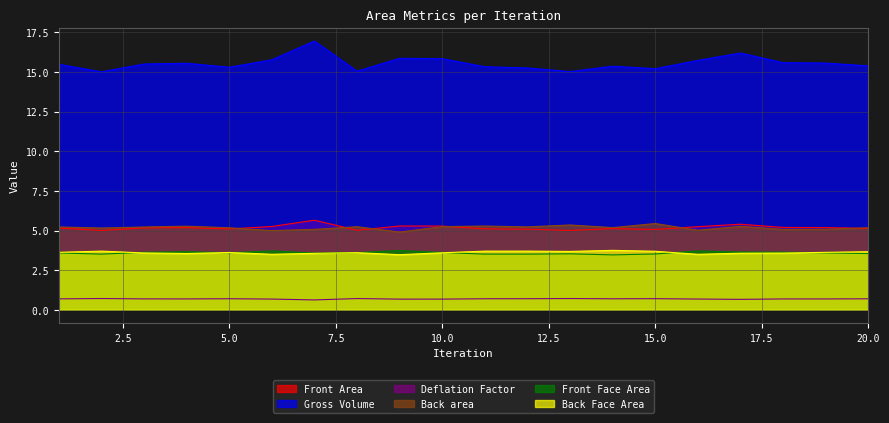

What is the sum of the Back Face Area values at 8 and 3?

7.2